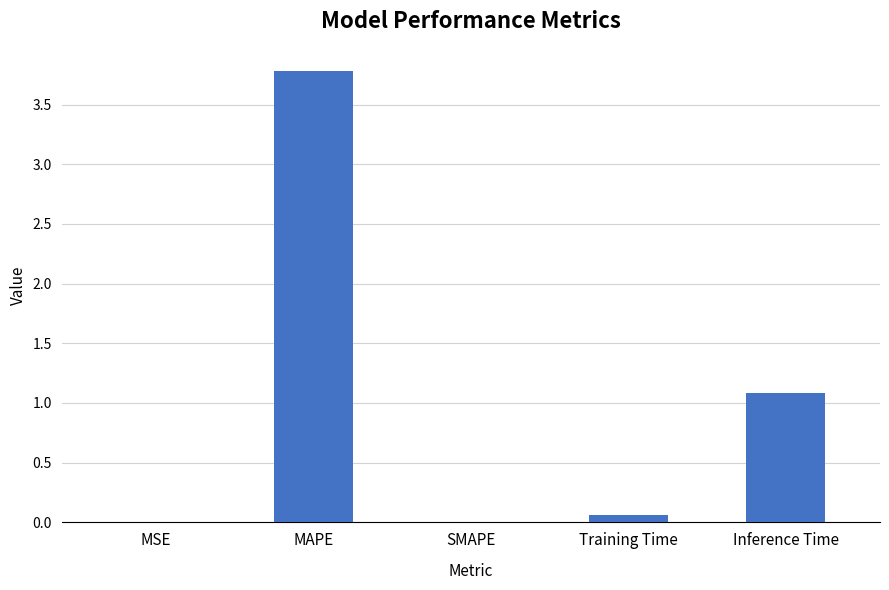

How many series are shown in this chart?

1